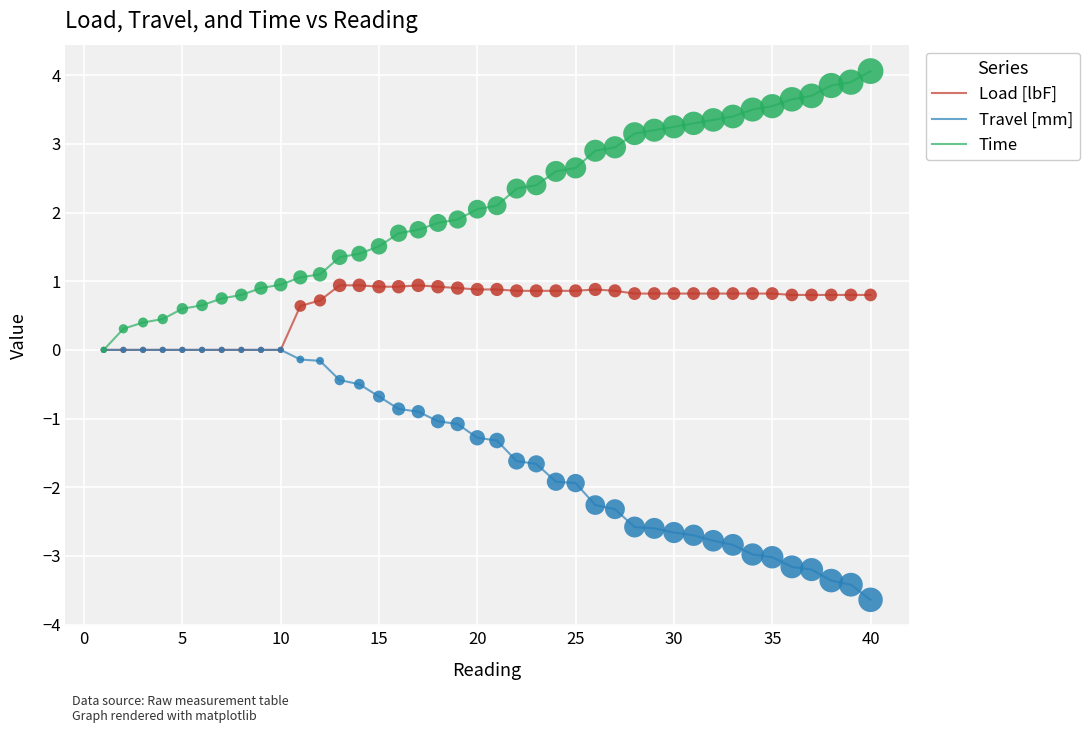

Which series has the largest total across all categories?

Time